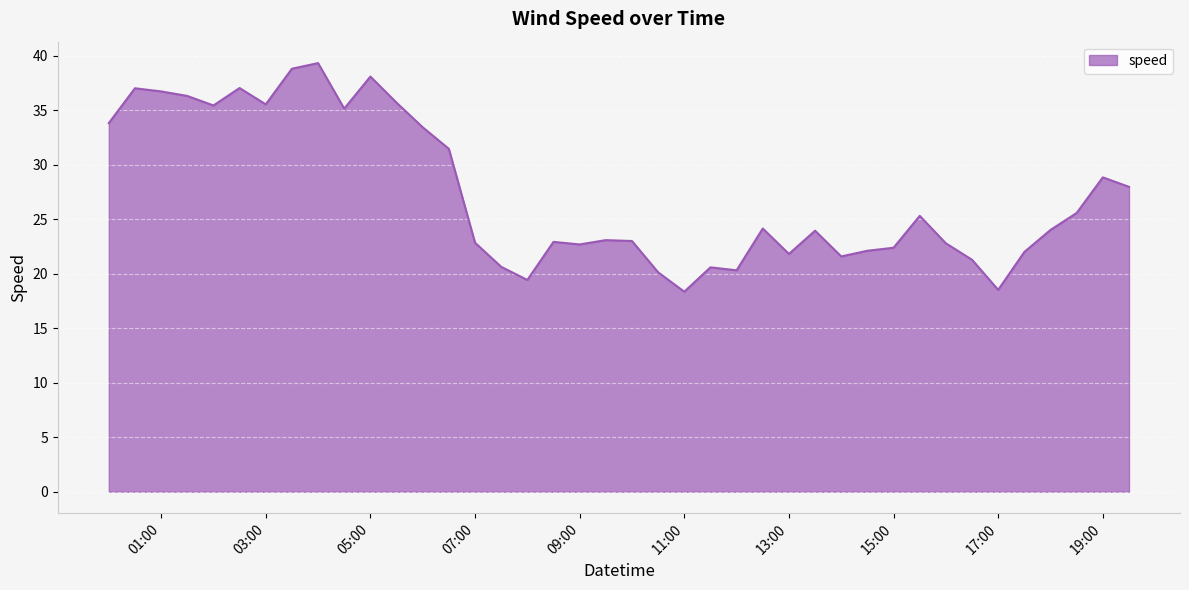

How many lines are shown in the chart?

1